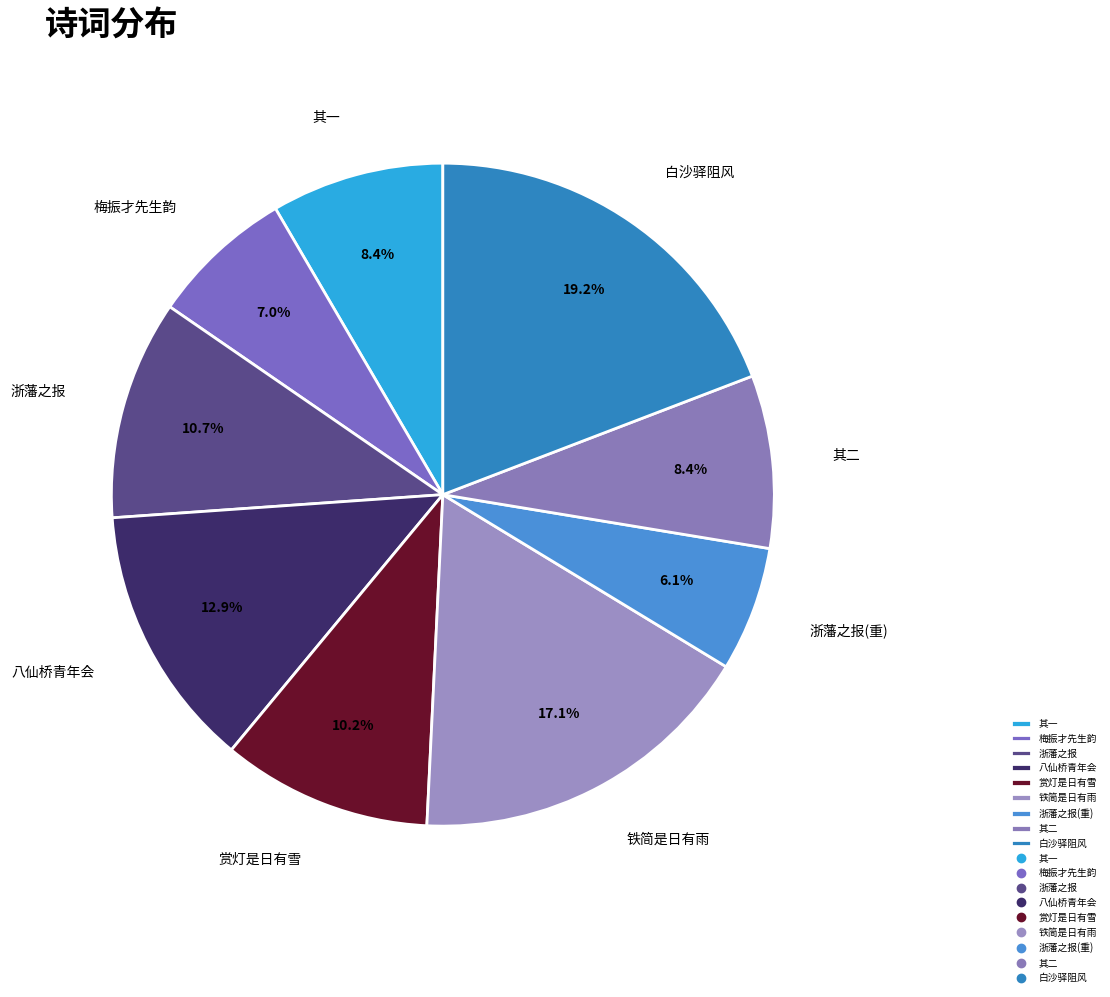

Approximately how many times larger is the value at 其二 compared to 白沙驿阻风?

0.4